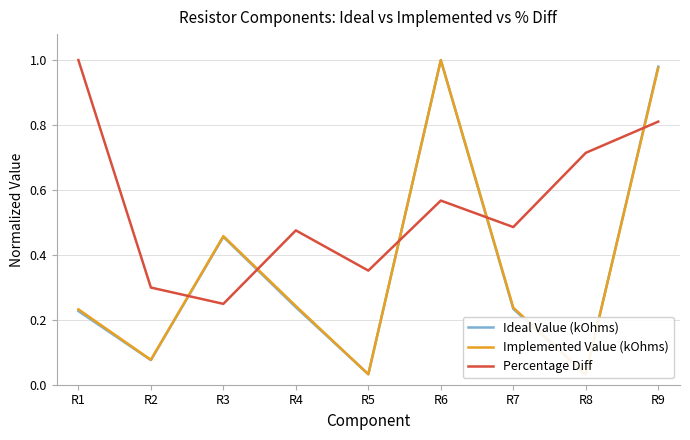

What is the value of the Ideal Value (kOhms) point at the 3rd from the left?

0.5